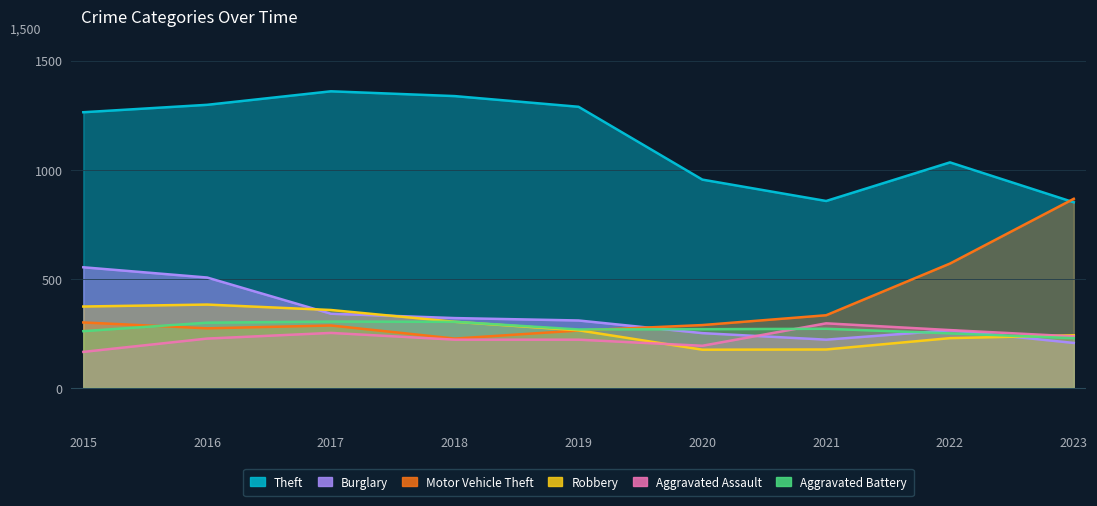

What is the approximate value of Aggravated Assault at 2022?

264